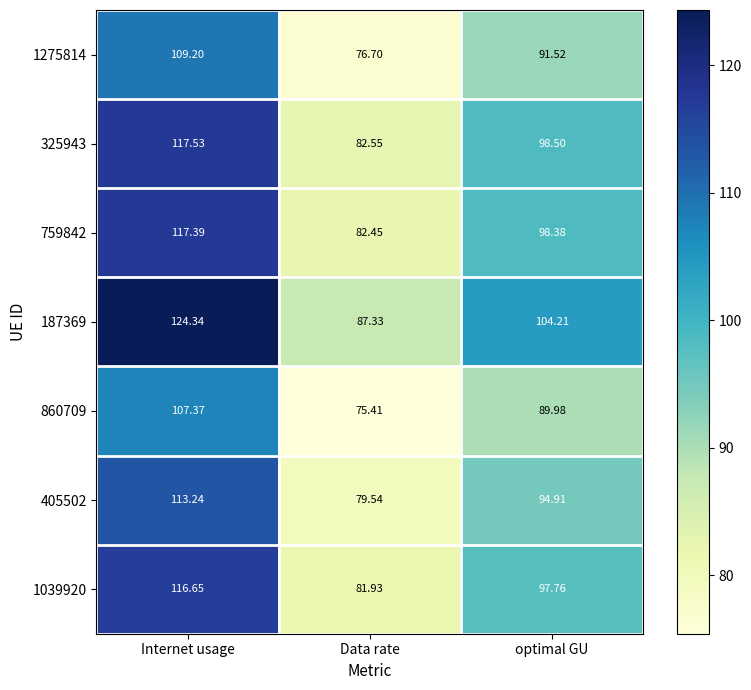

How many values in the 1039920 series exceed 97?

2